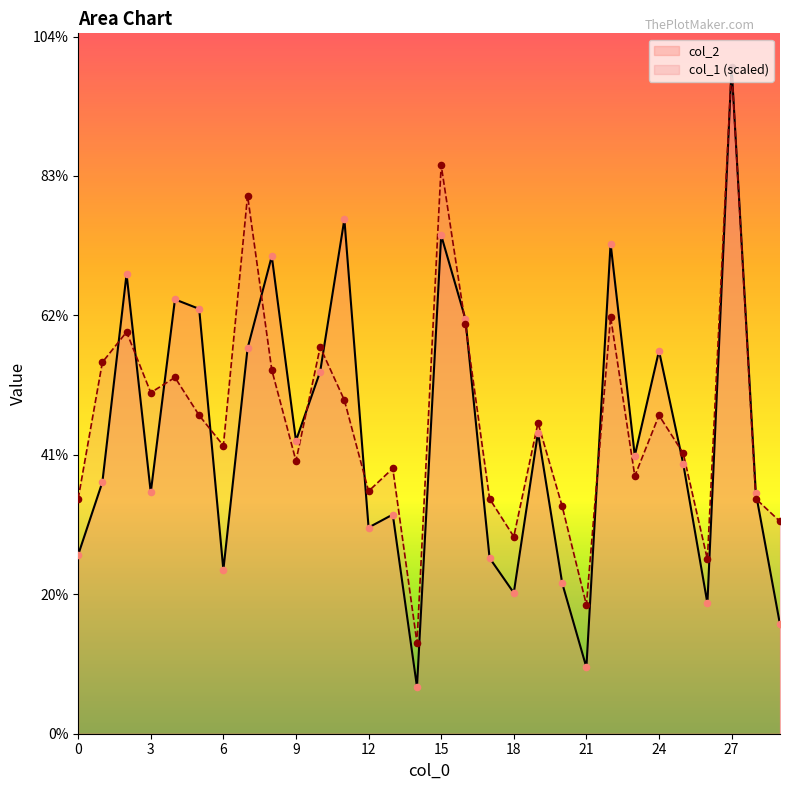

Which series has the widest spread of Y values?

col_2